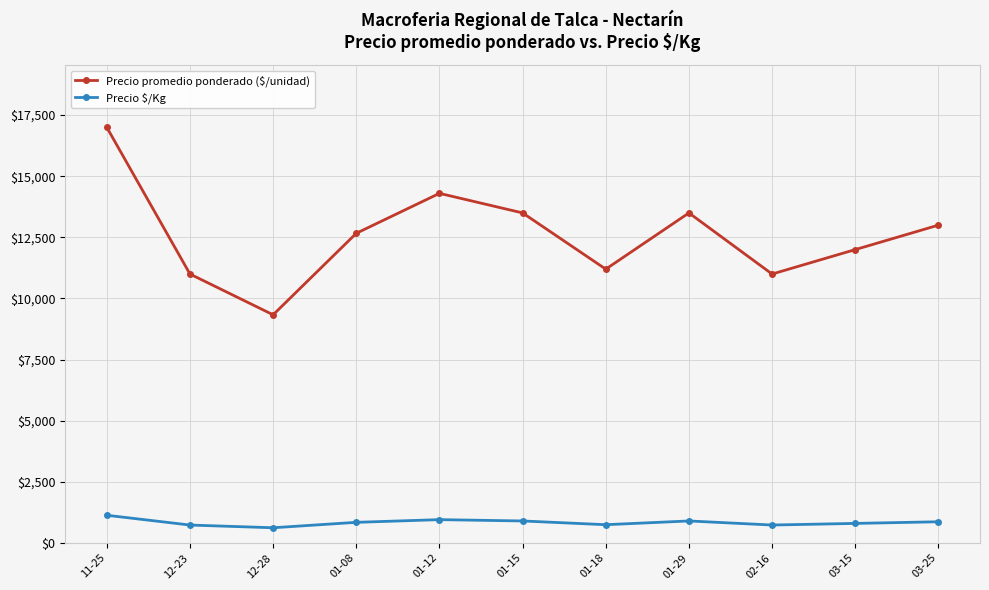

How many lines are shown in the chart?

2